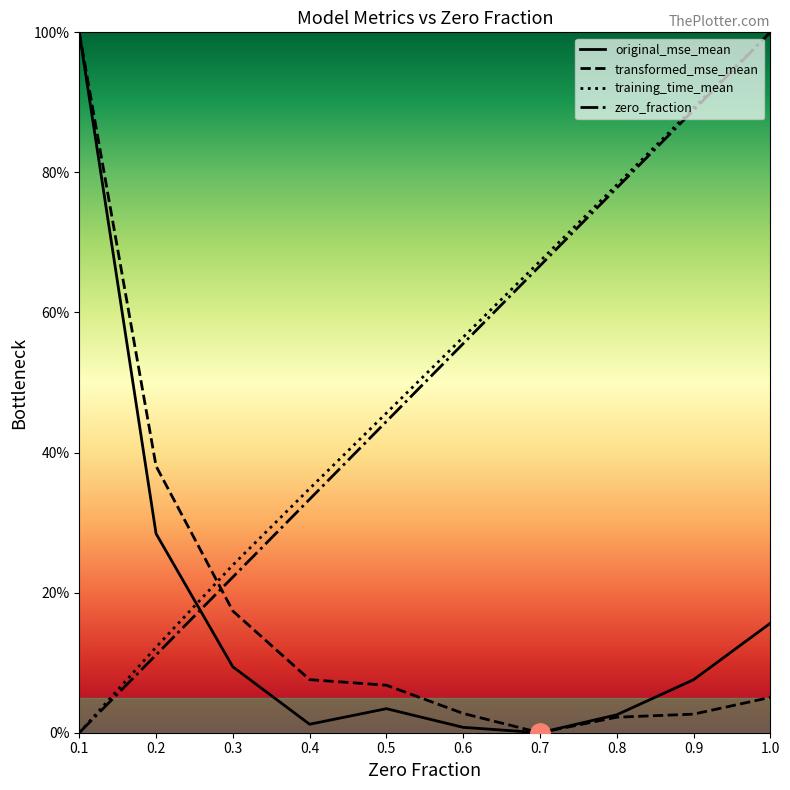

What is the average value of the transformed_mse_mean series?

18.2